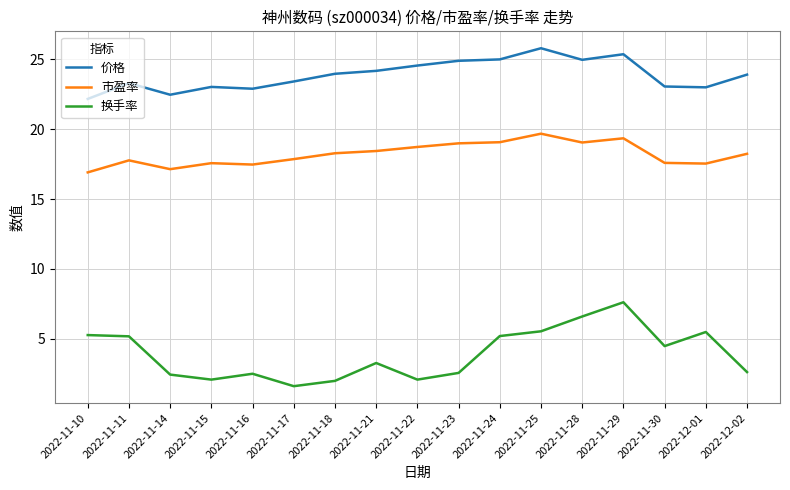

What value does the 市盈率 series have at 2022-12-01?

17.5